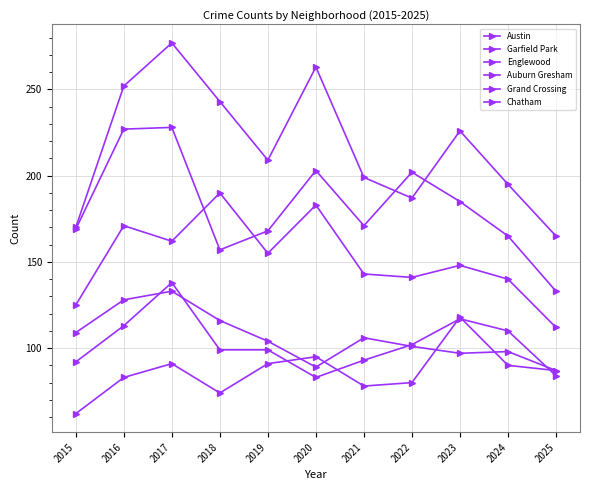

Does the chart have visible grid lines?

Yes